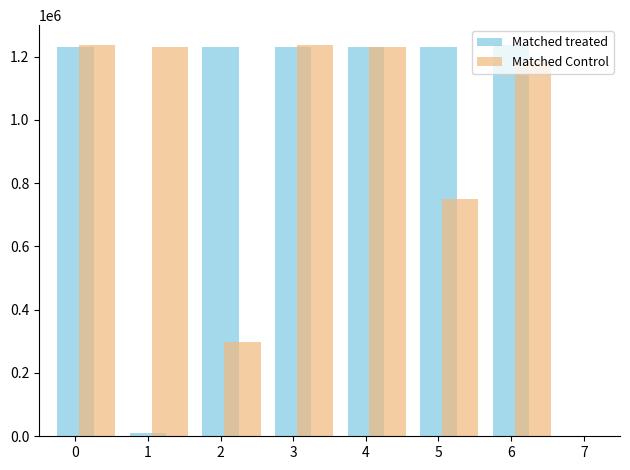

The value of Matched Control at 1 is 494008. True or false?

False